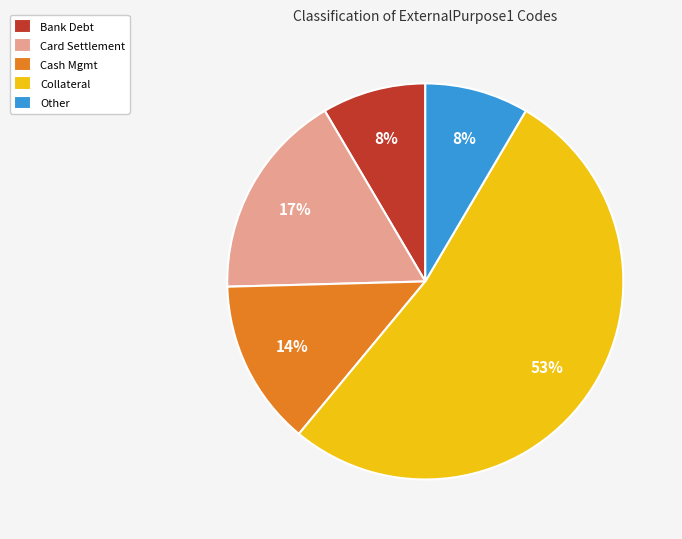

To the nearest percent, what percentage of the pie is Bank Debt?

8%